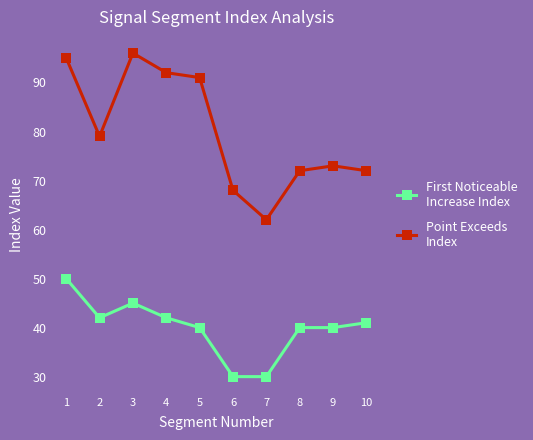

What is the spread (max minus min) of values at 1?

45